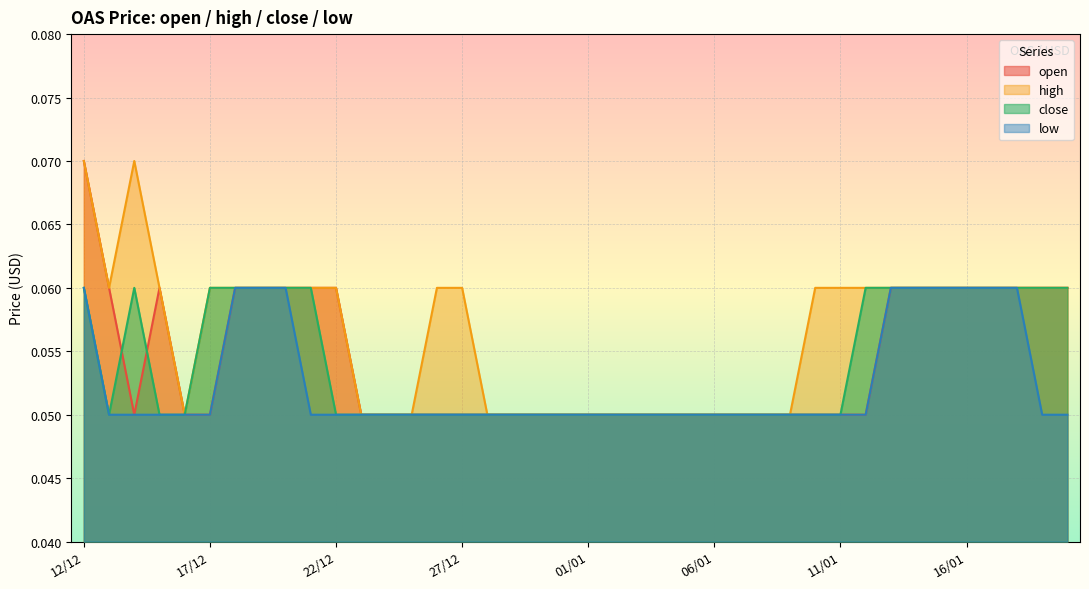

Reading right to left, list all the values displayed in this chart.

open: 0.1	0.1	0.1	0.1	0.1	0.1	0.1	0.1	0.1	0.1	0.1	0.1	0.1	0.1	0.1	0.1	0.1	0.1	0.1	0.1	0.1	0.1	0.1	0.1	0.1	0.1	0.1	0.1	0.1	0.1	0.1	0.1	0.1	0.1	0.1	0.1	0.1	0.1	0.1	0.1
high: 0.1	0.1	0.1	0.1	0.1	0.1	0.1	0.1	0.1	0.1	0.1	0.1	0.1	0.1	0.1	0.1	0.1	0.1	0.1	0.1	0.1	0.1	0.1	0.1	0.1	0.1	0.1	0.1	0.1	0.1	0.1	0.1	0.1	0.1	0.1	0.1	0.1	0.1	0.1	0.1
close: 0.1	0.1	0.1	0.1	0.1	0.1	0.1	0.1	0.1	0.1	0.1	0.1	0.1	0.1	0.1	0.1	0.1	0.1	0.1	0.1	0.1	0.1	0.1	0.1	0.1	0.1	0.1	0.1	0.1	0.1	0.1	0.1	0.1	0.1	0.1	0.1	0.1	0.1	0.1	0.1
low: 0.1	0.1	0.1	0.1	0.1	0.1	0.1	0.1	0.1	0.1	0.1	0.1	0.1	0.1	0.1	0.1	0.1	0.1	0.1	0.1	0.1	0.1	0.1	0.1	0.1	0.1	0.1	0.1	0.1	0.1	0.1	0.1	0.1	0.1	0.1	0.1	0.1	0.1	0.1	0.1